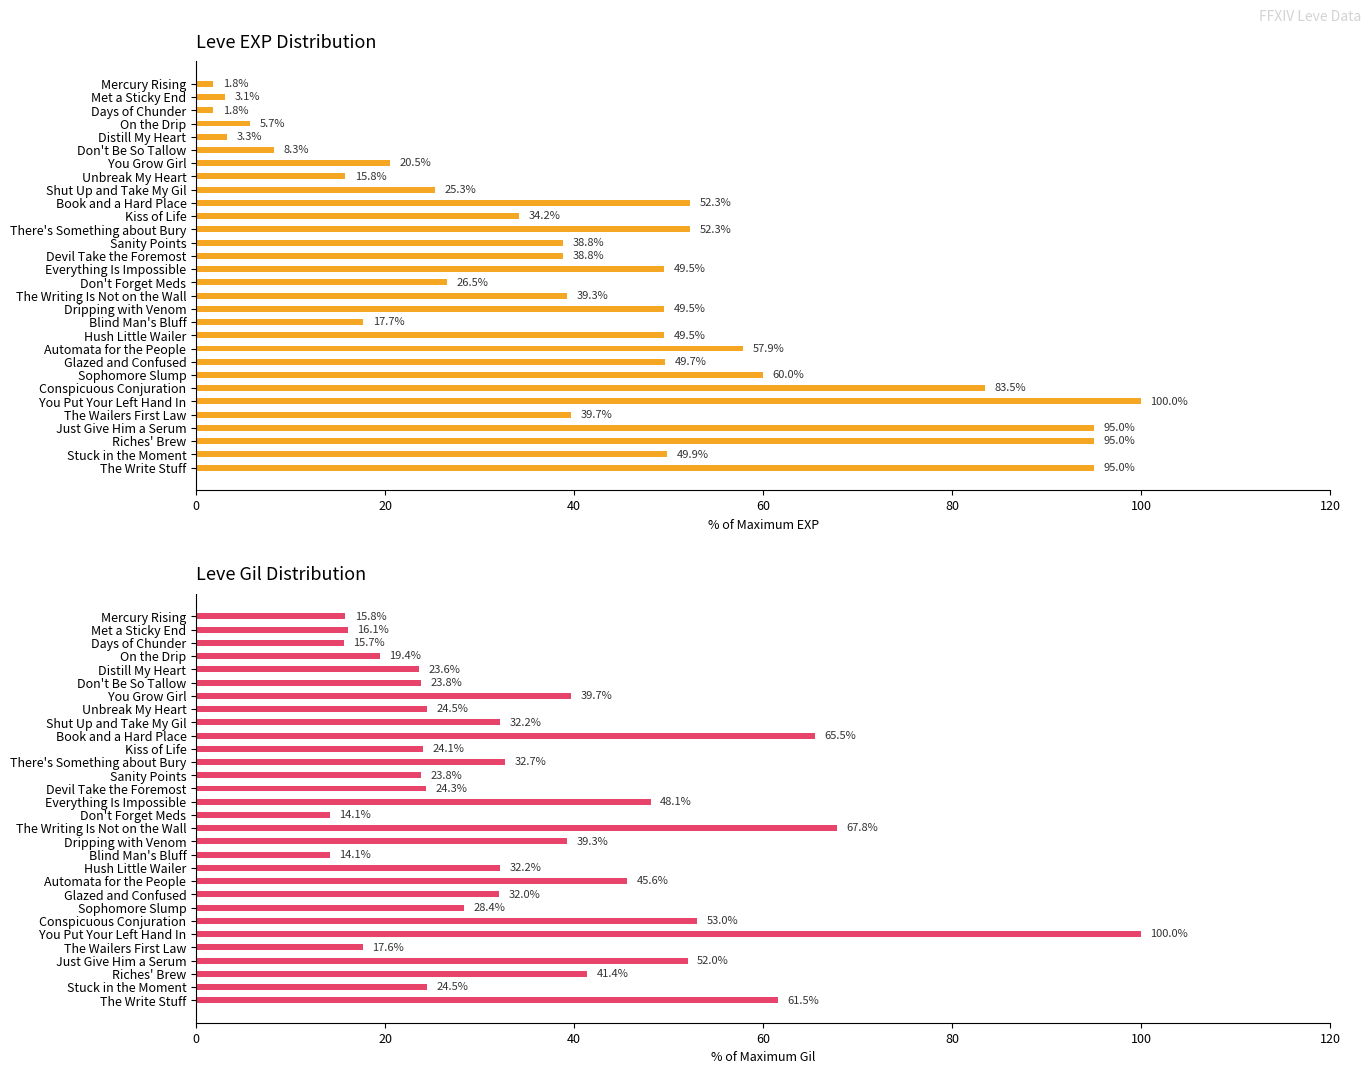

What are all the series names shown in the legend?

Leve EXP, Leve Gil